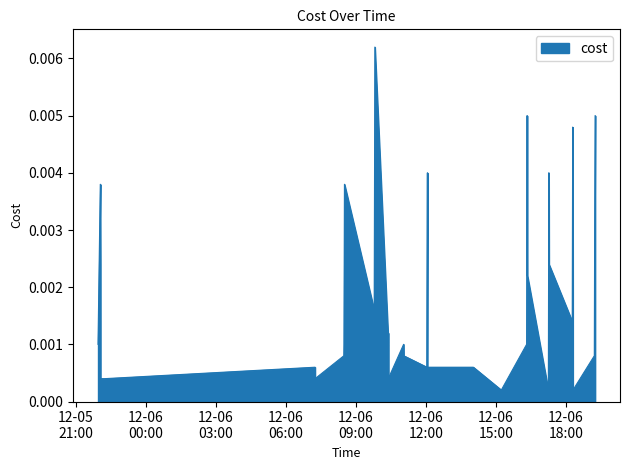

List the labels in order of value, smallest first.

2023-12-06 10:22:22, 2023-12-06 15:13:33, 2023-12-06 17:14:33, 2023-12-06 18:17:47, 2023-12-05 22:03:32, 2023-12-05 22:14:06, 2023-12-06 07:15:00, 2023-12-06 10:22:55, 2023-12-06 10:23:07, 2023-12-06 12:03:46, 2023-12-06 18:17:42, 2023-12-06 07:14:54, 2023-12-06 12:02:18, 2023-12-06 12:04:04, 2023-12-06 14:01:43, 2023-12-06 08:28:48, 2023-12-06 11:02:51, 2023-12-06 19:12:42, 2023-12-05 21:57:01, 2023-12-06 08:29:13, 2023-12-06 11:02:32, 2023-12-06 16:18:42, 2023-12-06 10:22:13, 2023-12-06 10:22:45, 2023-12-06 18:15:57, 2023-12-06 09:46:54, 2023-12-06 12:02:43, 2023-12-06 18:17:37, 2023-12-06 16:20:45, 2023-12-05 22:03:28, 2023-12-06 17:16:11, 2023-12-06 19:13:36, 2023-12-05 22:02:52, 2023-12-06 08:30:26, 2023-12-06 12:03:39, 2023-12-06 17:15:42, 2023-12-06 18:17:07, 2023-12-06 16:19:57, 2023-12-06 19:14:51, 2023-12-06 09:48:40